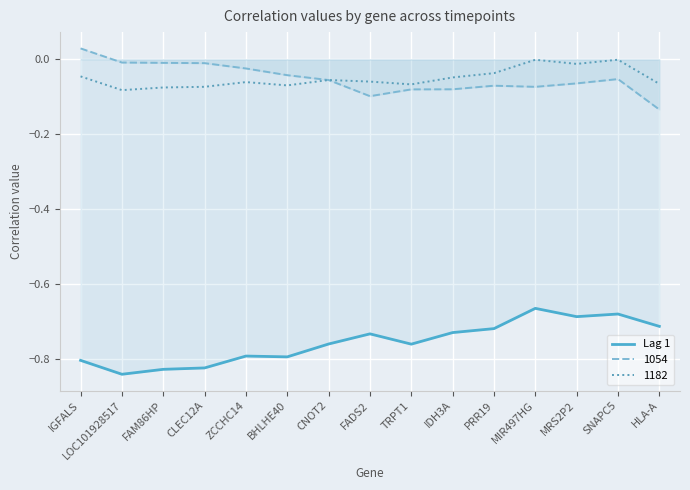

True or false: the data shows -0.8 at CLEC12A.

True